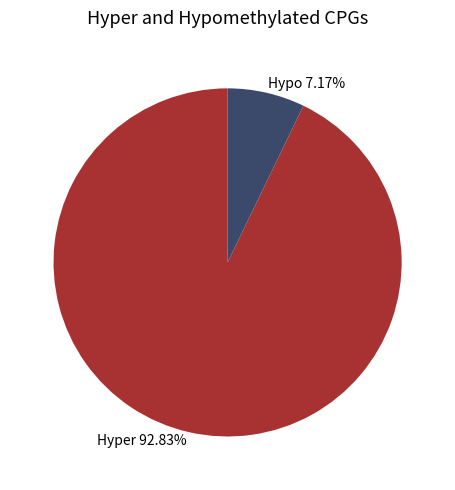

How many slices are in this pie chart?

2